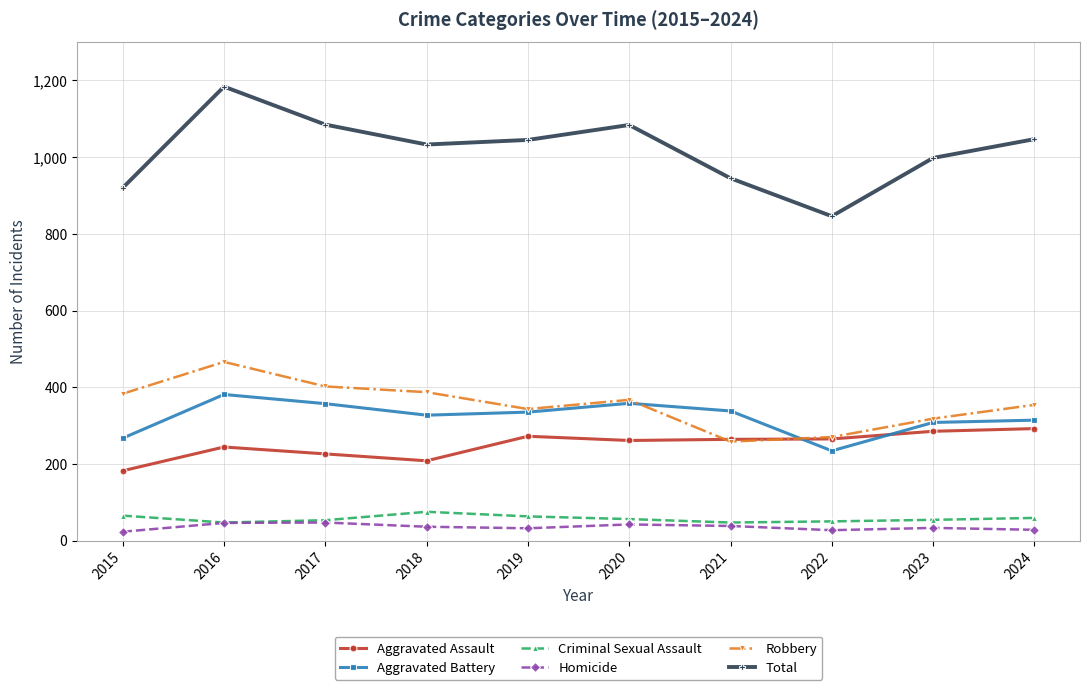

What is the value of the Aggravated Battery point at the 4th from the left?

327